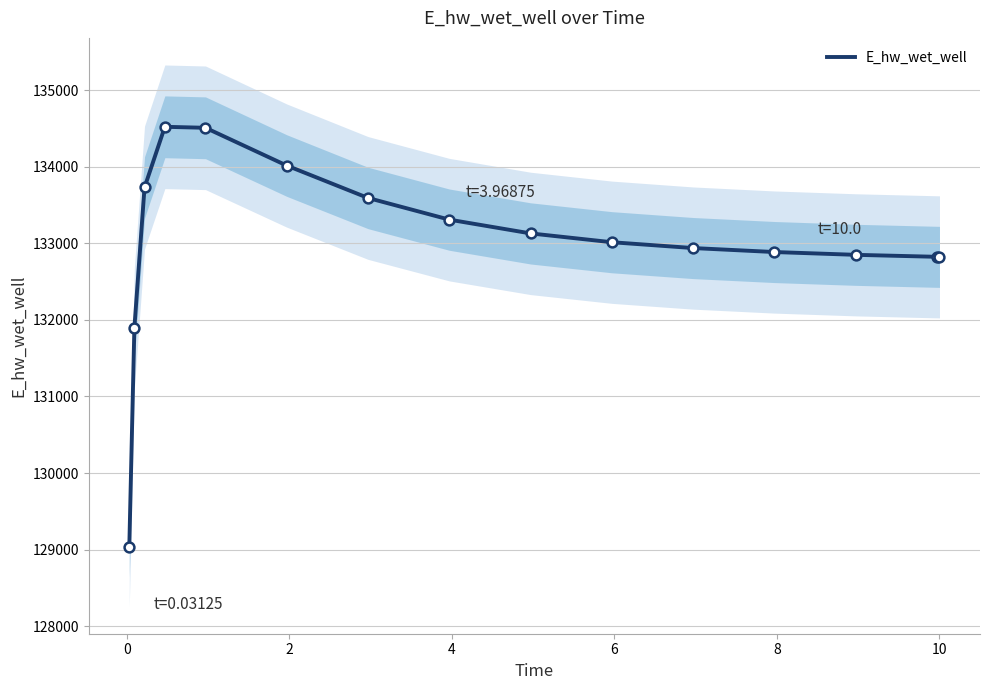

Which has a higher value, 8 or 4?

4